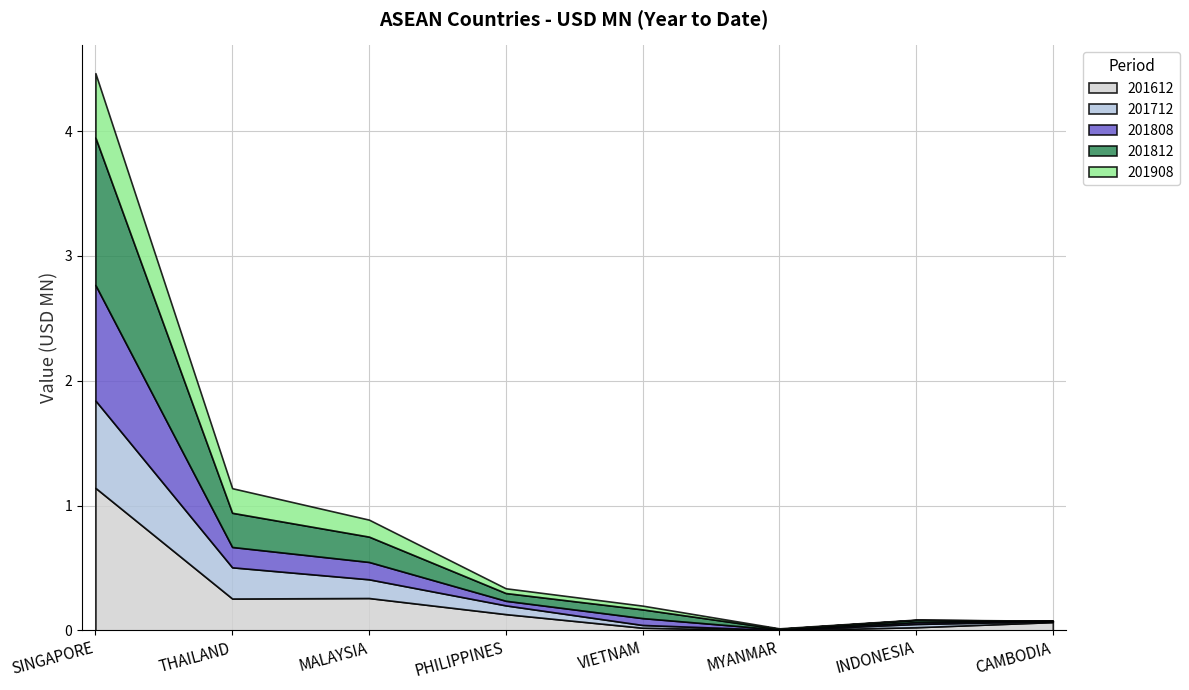

At which label is 201808 closest to 0?

CAMBODIA